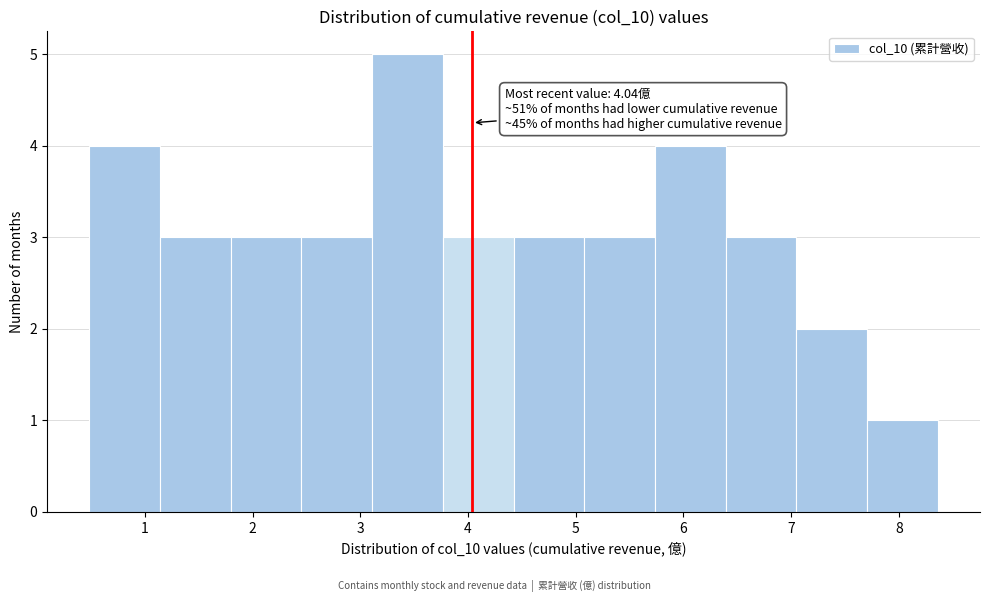

Over which range of the x-axis is the bar tallest?

3.1 to 3.8